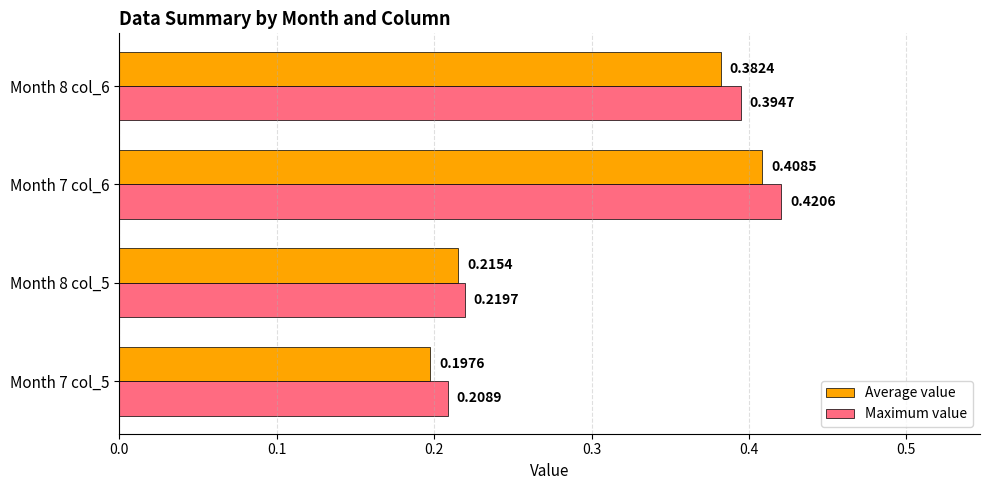

At which category is the sum across all series the highest?

Month 7 col_6